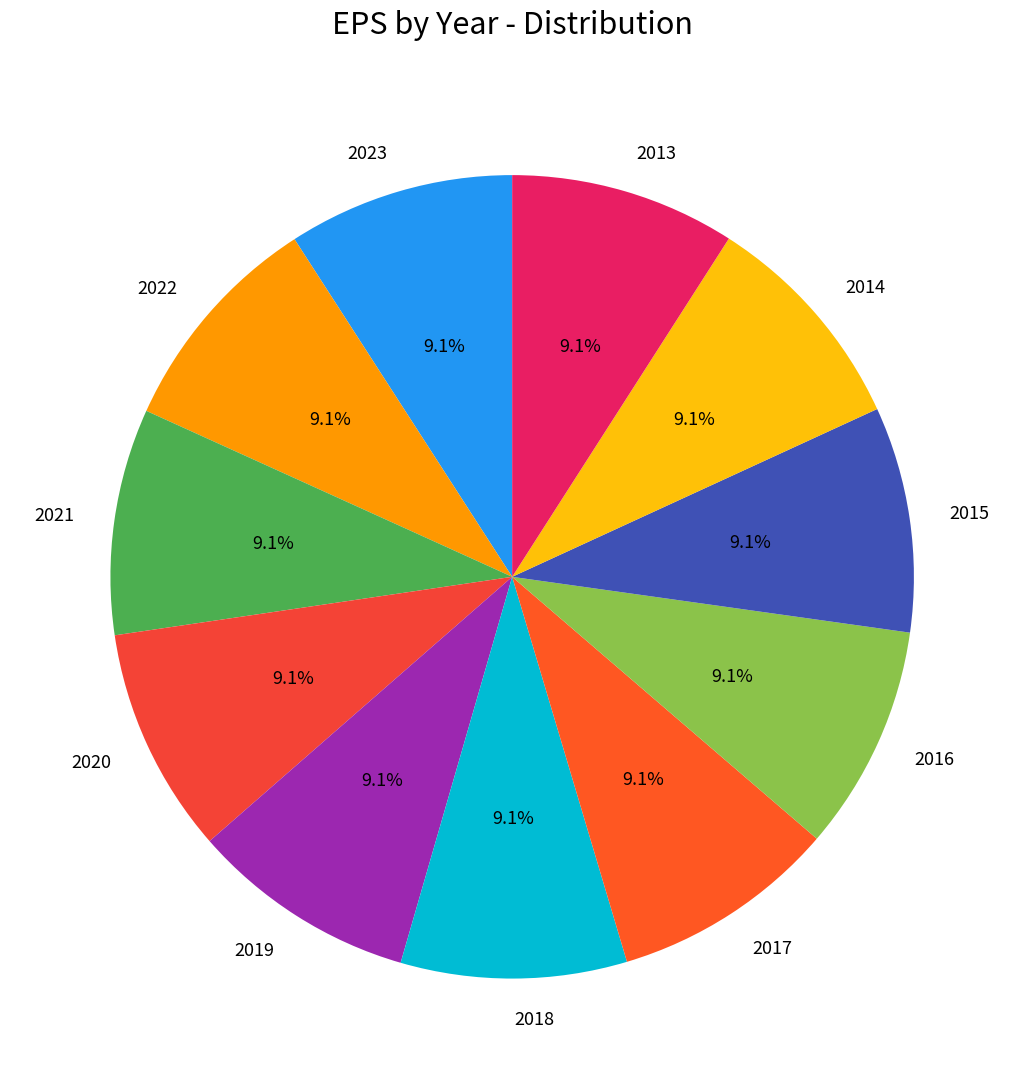

Is it true that 2023 is 3% of the pie?

False